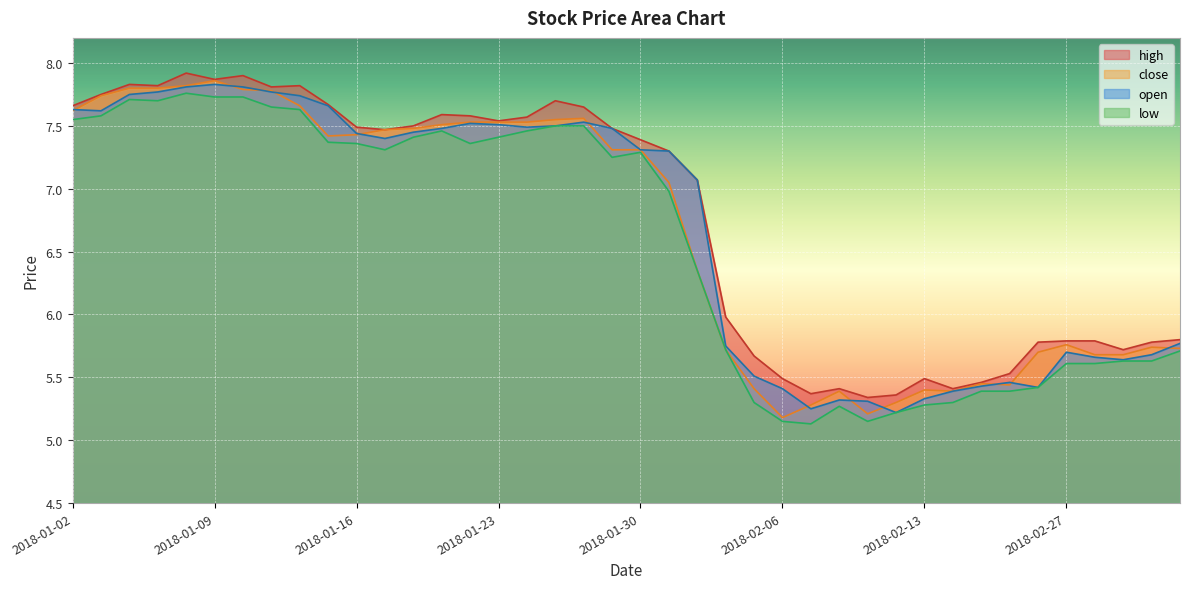

How many lines are shown in the chart?

4